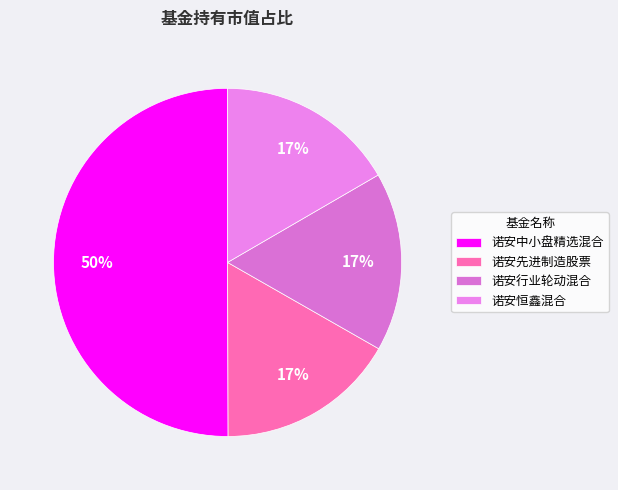

How much of the chart is everything except 诺安行业轮动混合?

83.4%